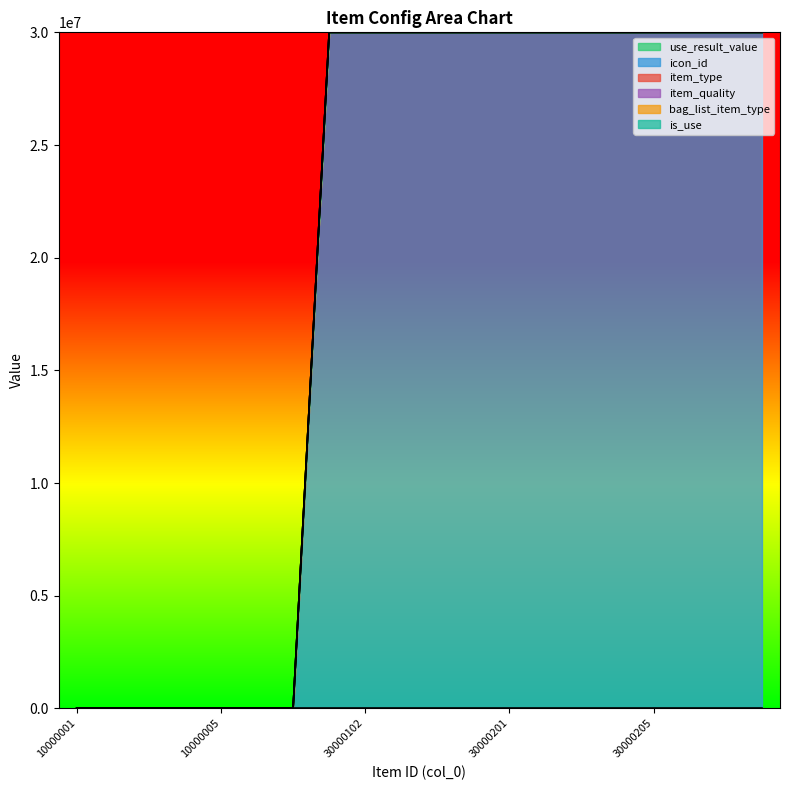

List the labels in order of is_use value, largest first.

20003001, 20004001, 10000001, 10000002, 10000003, 10000004, 10000005, 30000101, 30000102, 30000103, 30000104, 30000105, 30000201, 30000202, 30000203, 30000204, 30000205, 30000301, 30000302, 30000303